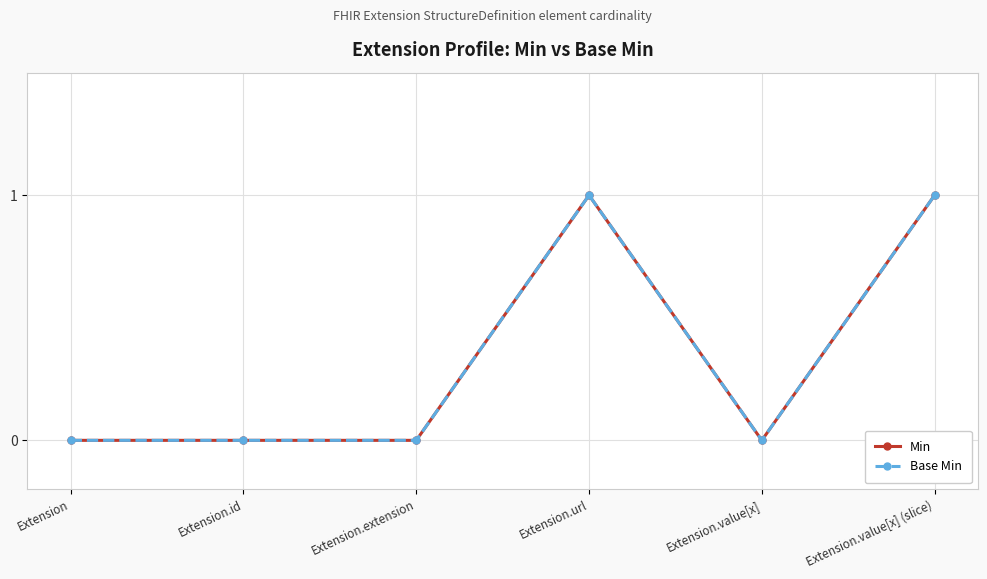

Does the chart have visible grid lines?

Yes